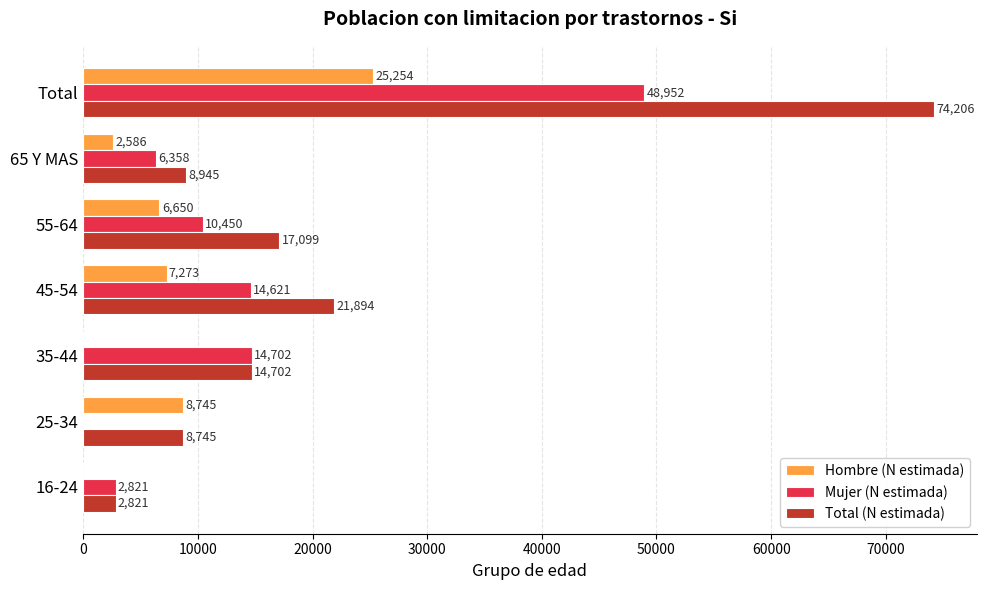

What is the sum of all Total (N estimada) values?

148412